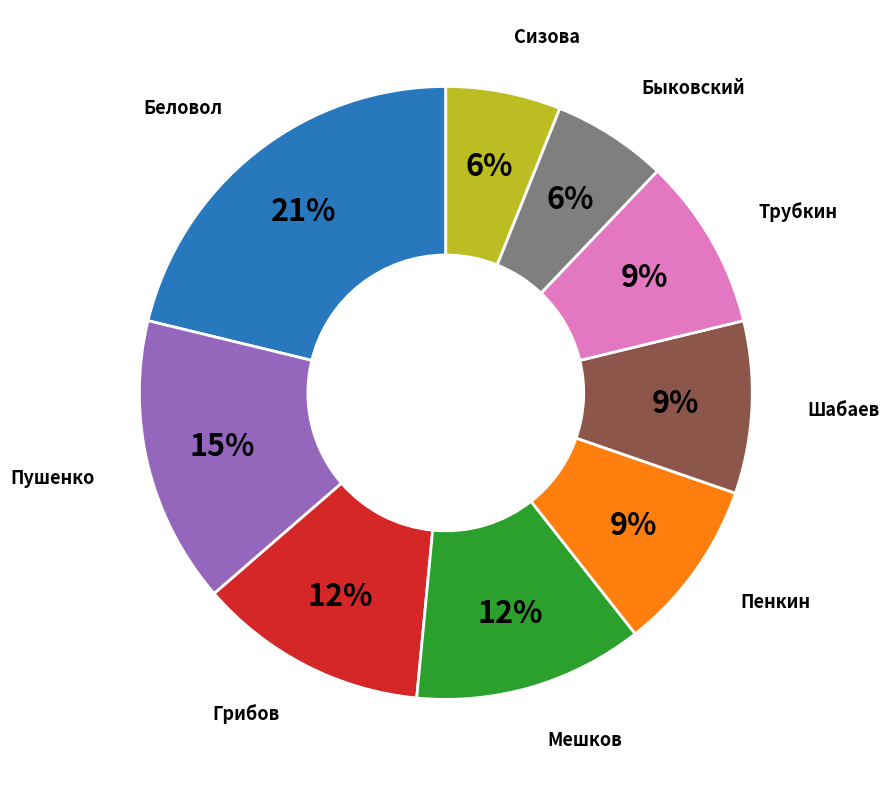

How many segments does this pie chart have?

9